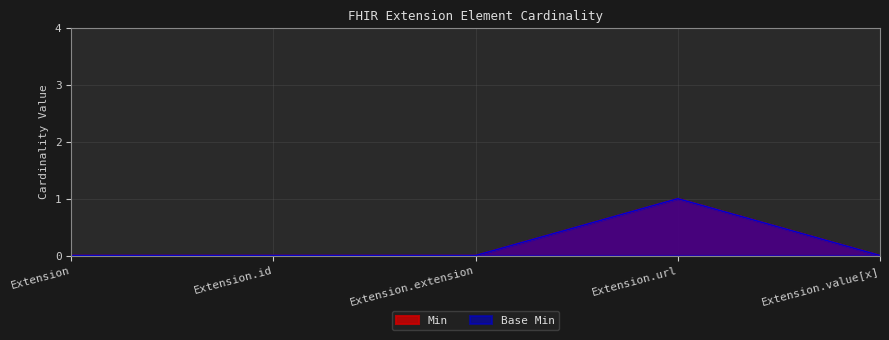

What is the label of the 1st point from the right?

Extension.value[x]